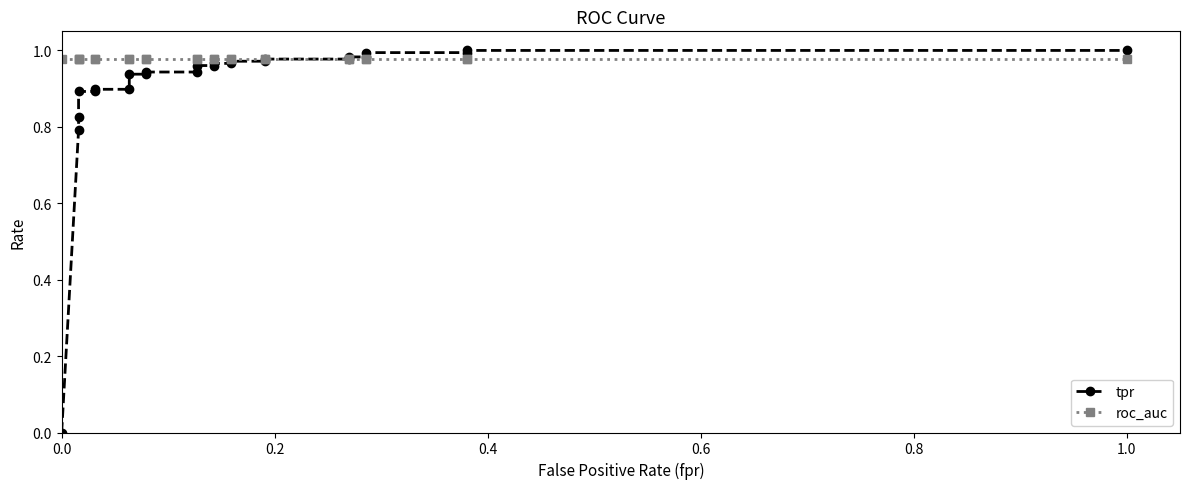

What are all the series names shown in the legend?

tpr, roc_auc